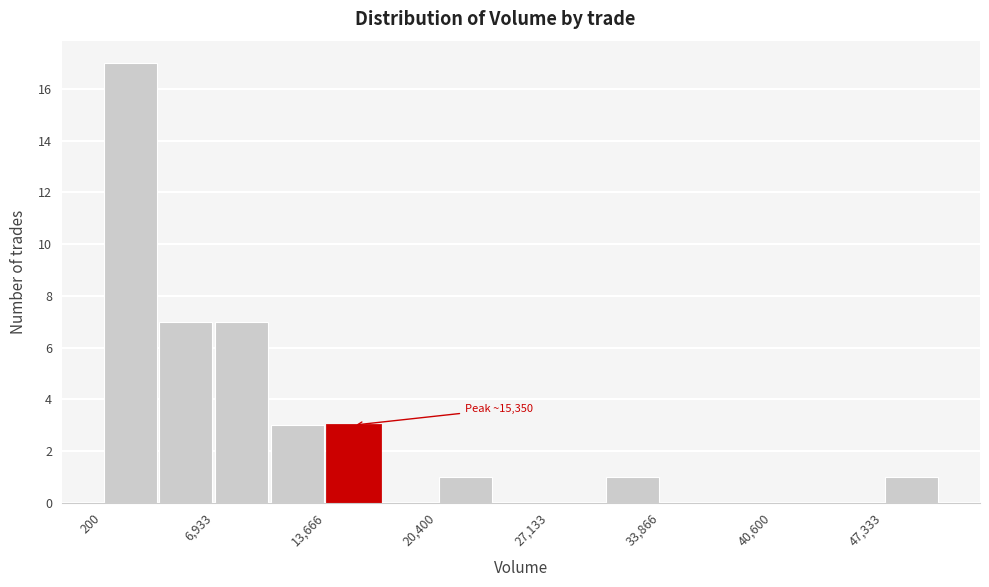

Around what value on the x-axis is the tallest bar? Give the approximate position of its centre, as read against the axis.

2000